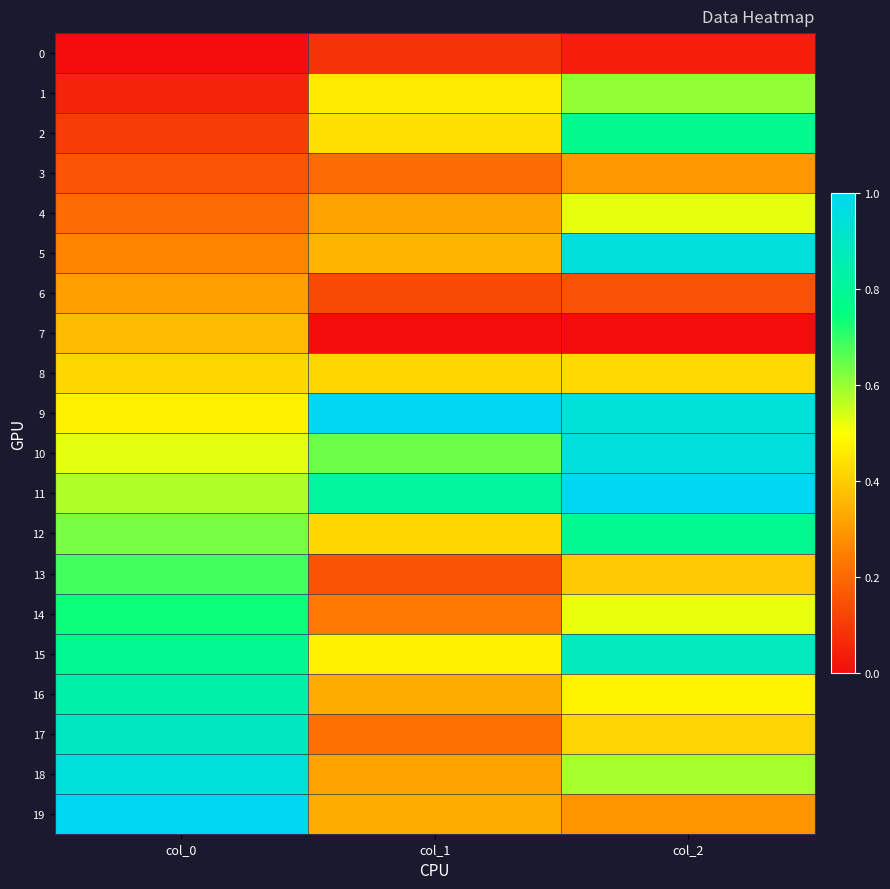

What is the spread (max minus min) of values at col_2?

1.0